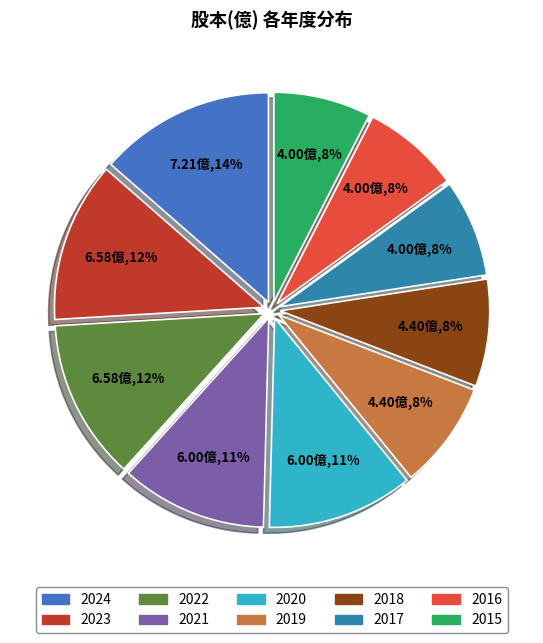

How many segments does this pie chart have?

10